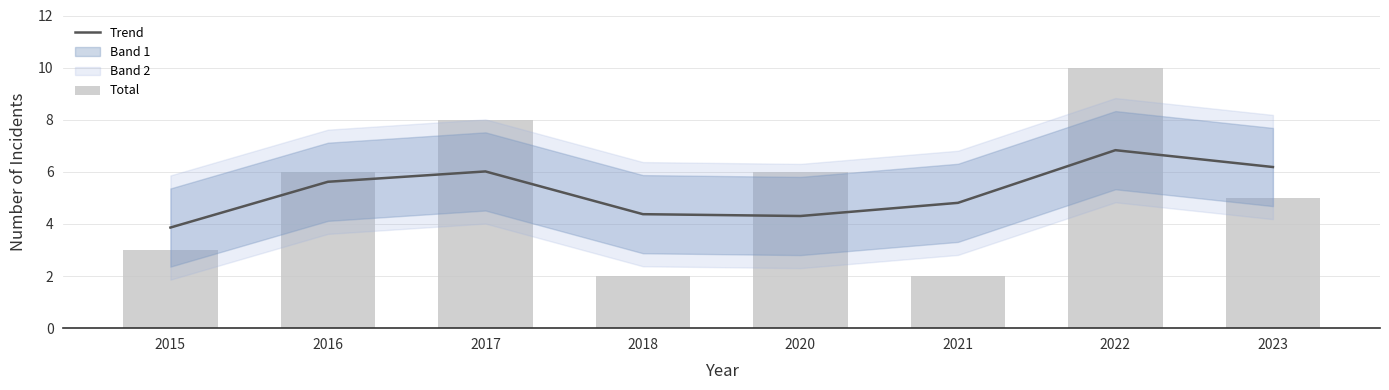

The value of Total at 2018 is 0.9. True or false?

False